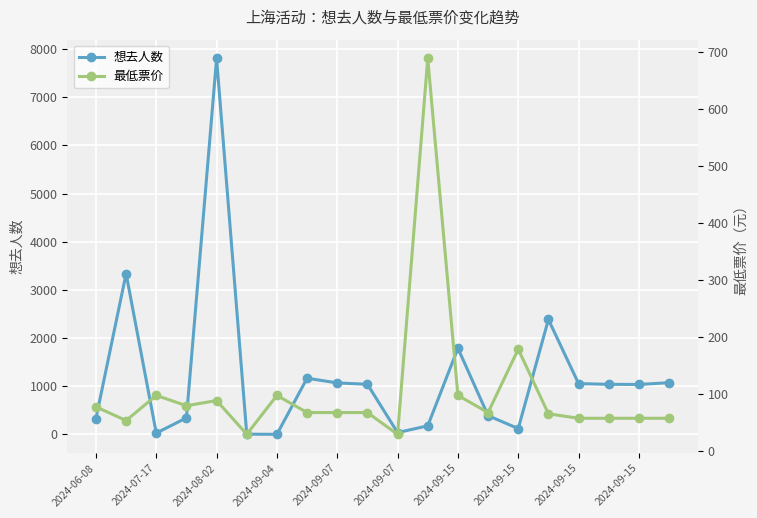

Which series has the largest total across all categories?

想去人数